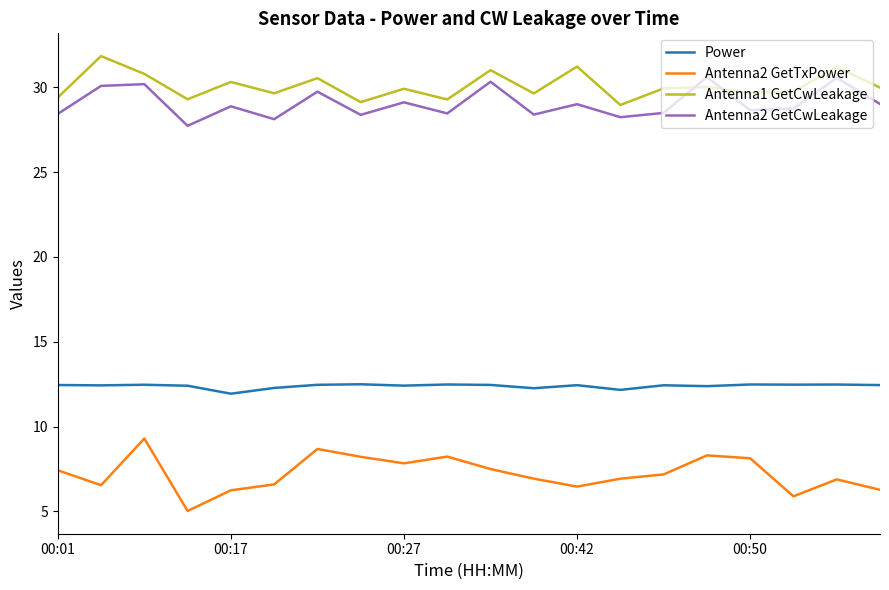

What is the smallest value displayed?

5.0